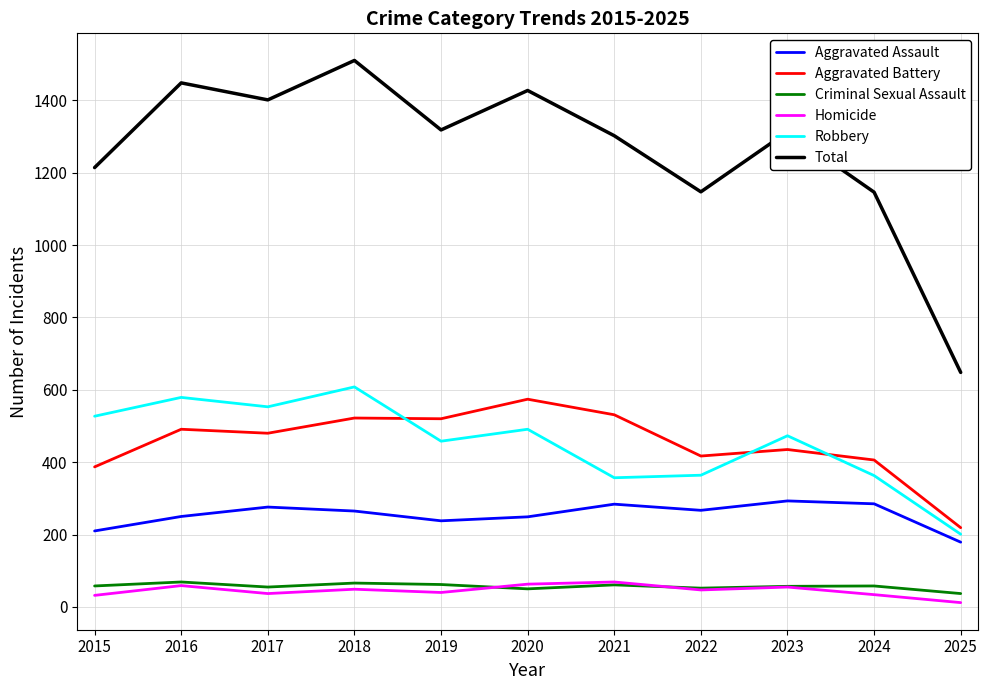

At which category does Total reach its first local peak?

2016